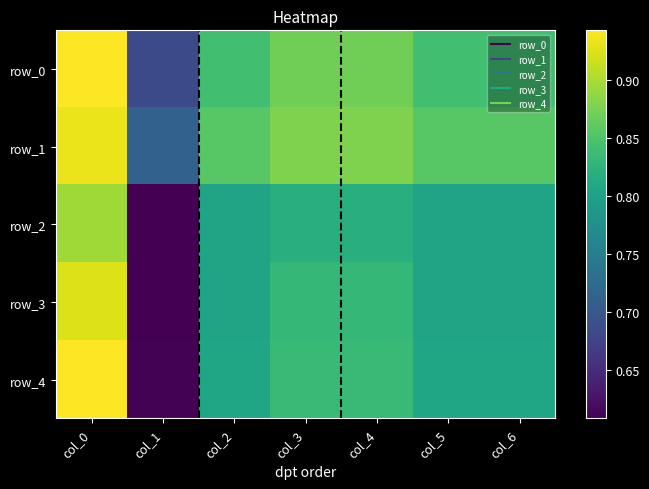

Which series changed the most between col_2 and col_6?

row_0